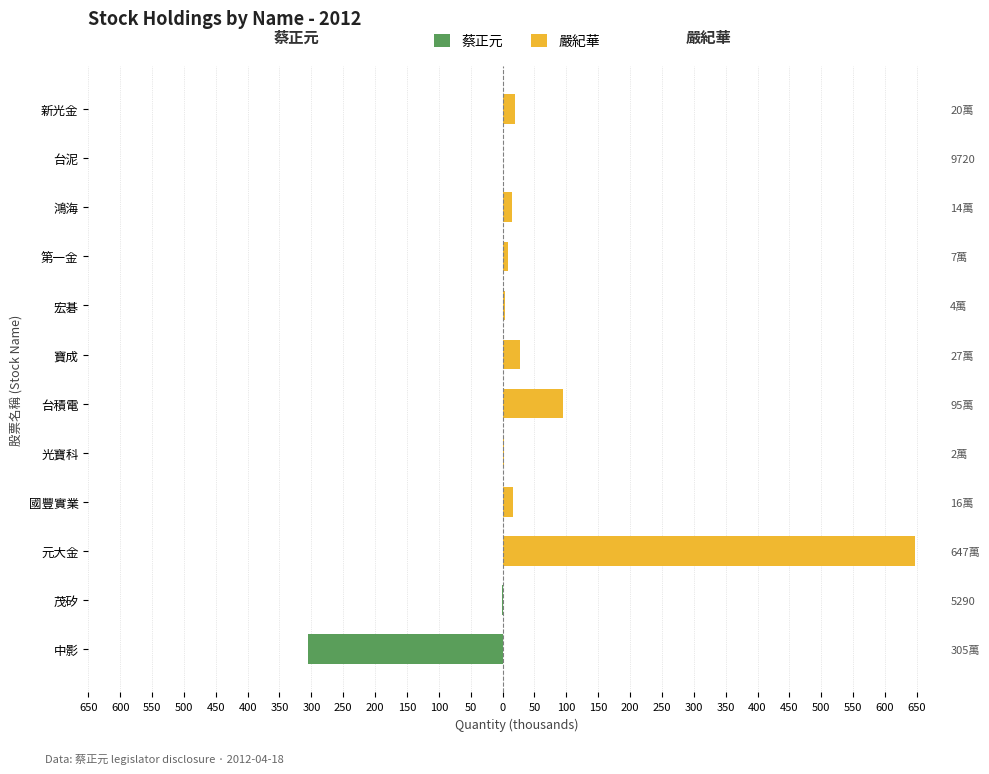

The 蔡正元 series shows -132.2 at 國豐實業. True or false?

False